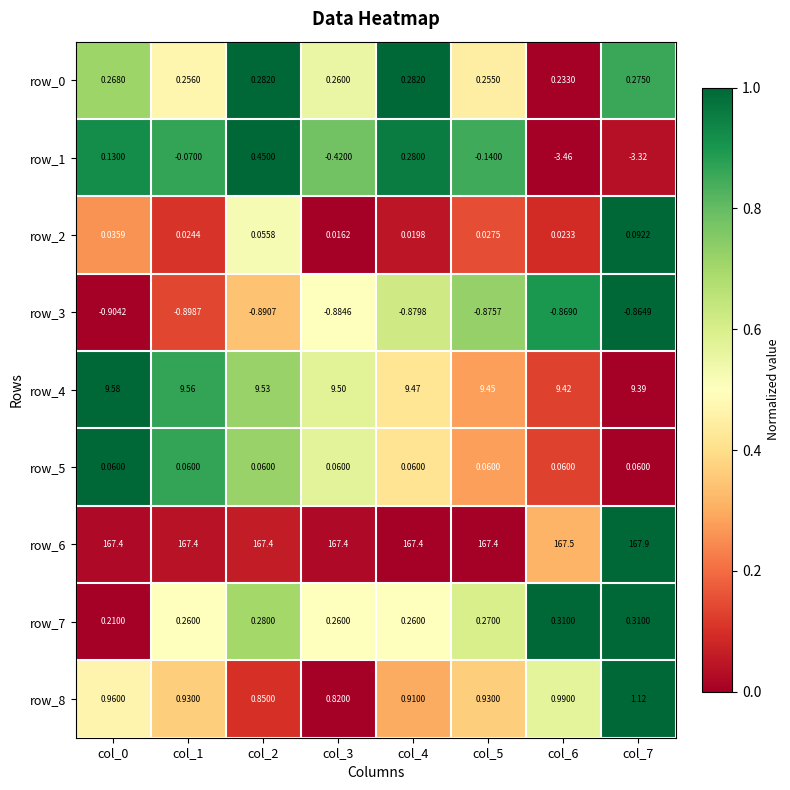

Between col_5 and col_6, which is larger?

col_5